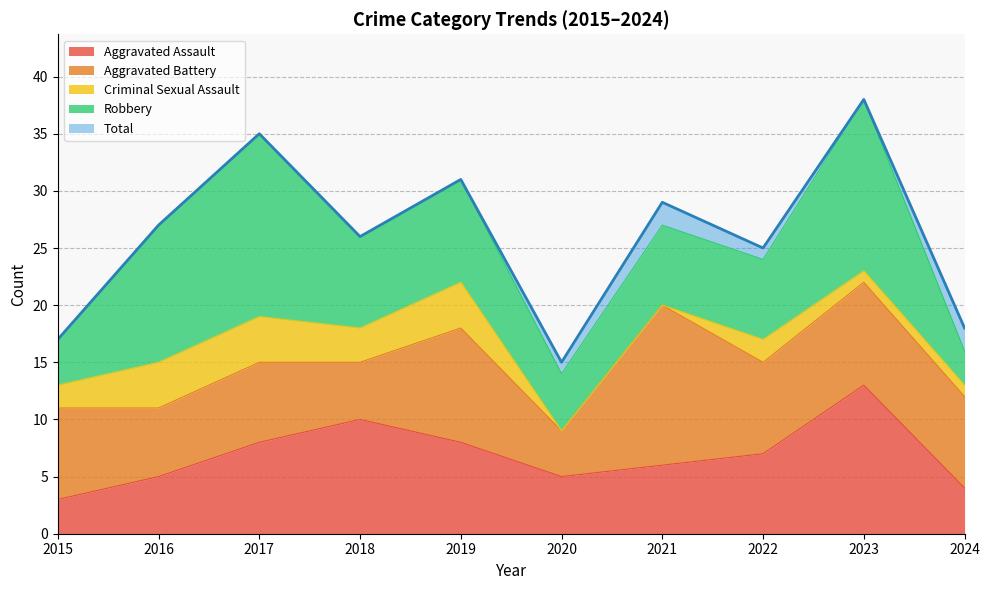

What is the average value of the Robbery series?

9